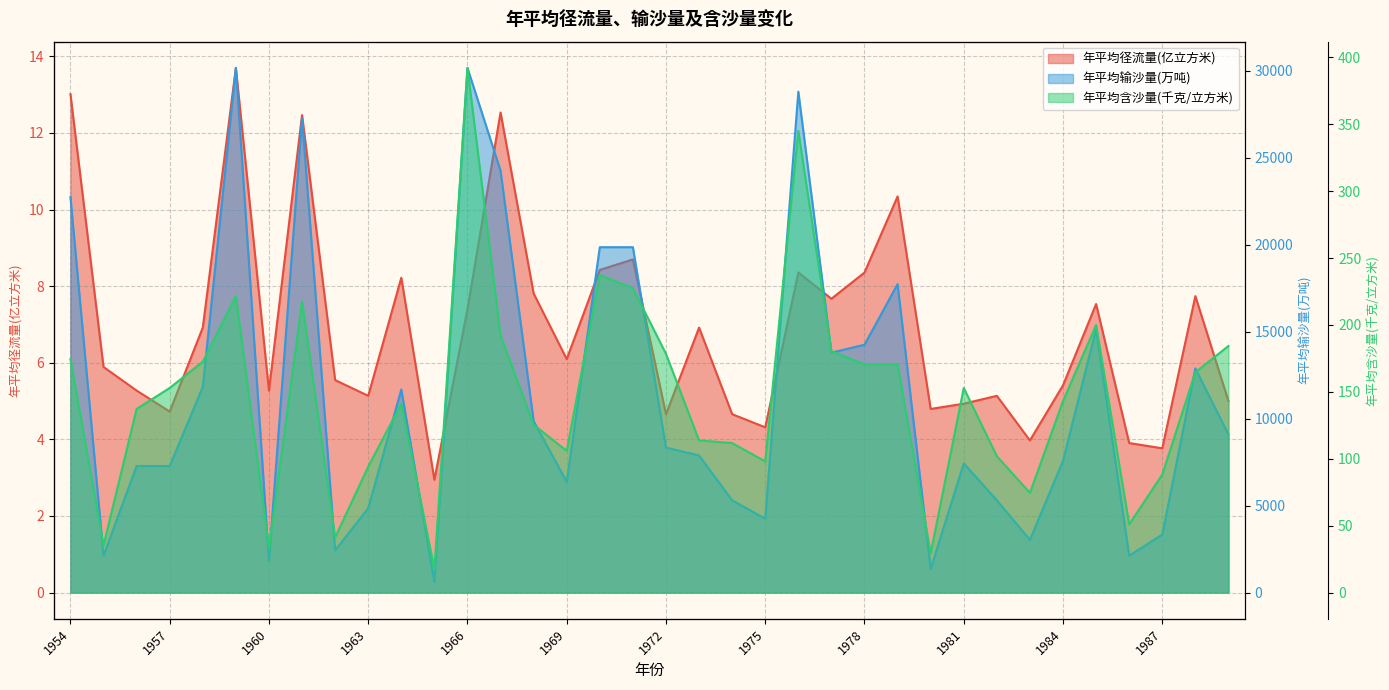

Between 1957 and 27, which series saw the biggest shift?

年平均输沙量(万吨)